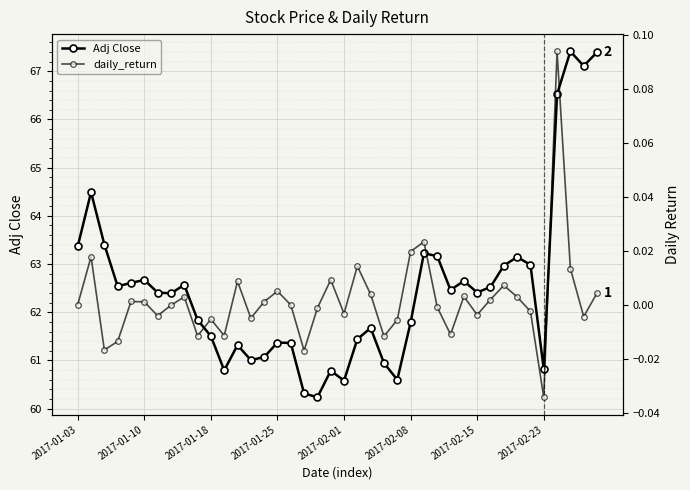

True or false: daily_return has more than 1 interior local peaks.

True